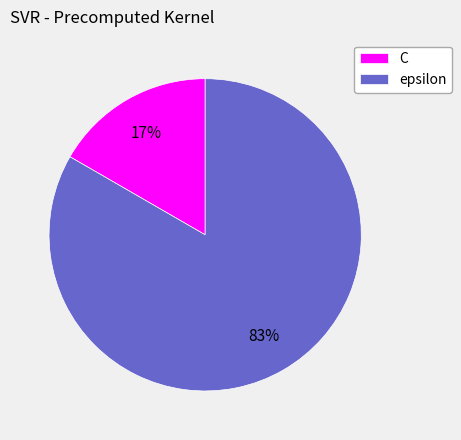

True or false: epsilon accounts for 97% of the total.

False